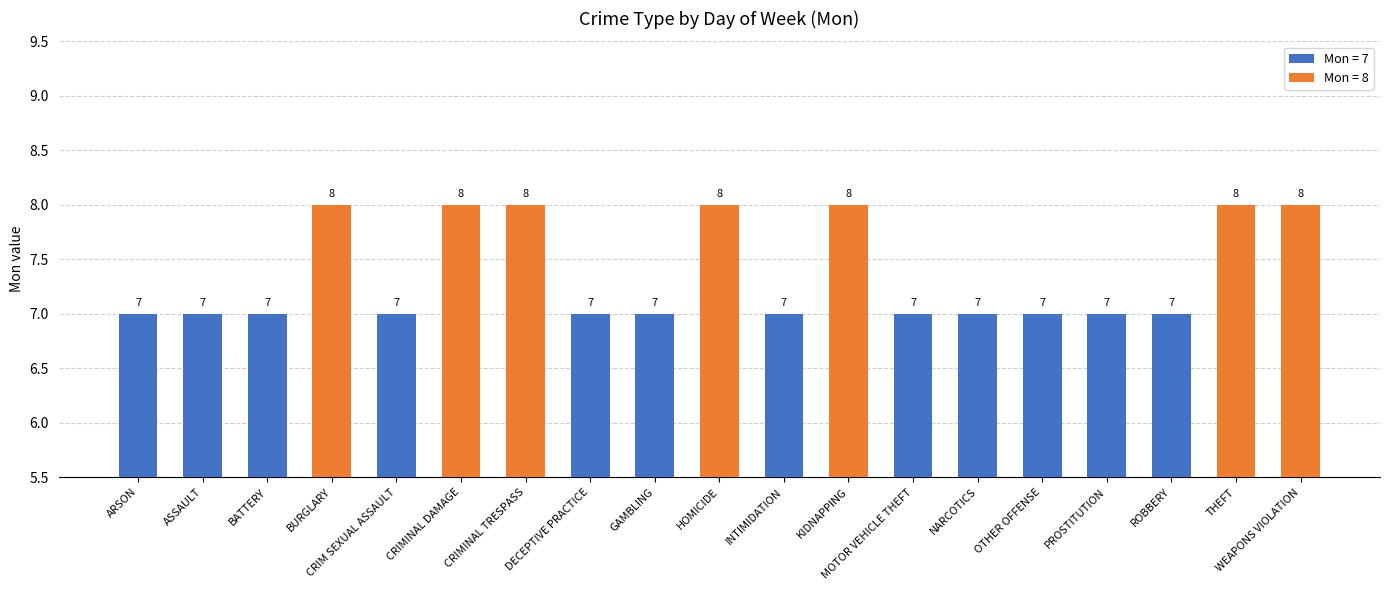

Is it true that the value at BURGLARY is 11?

False